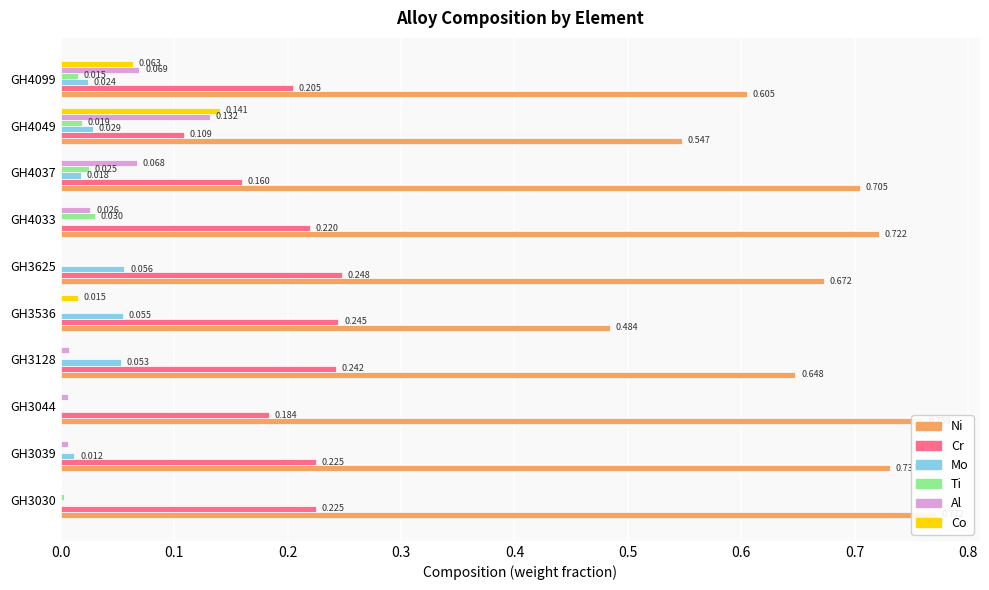

Which series has the largest total across all categories?

Ni